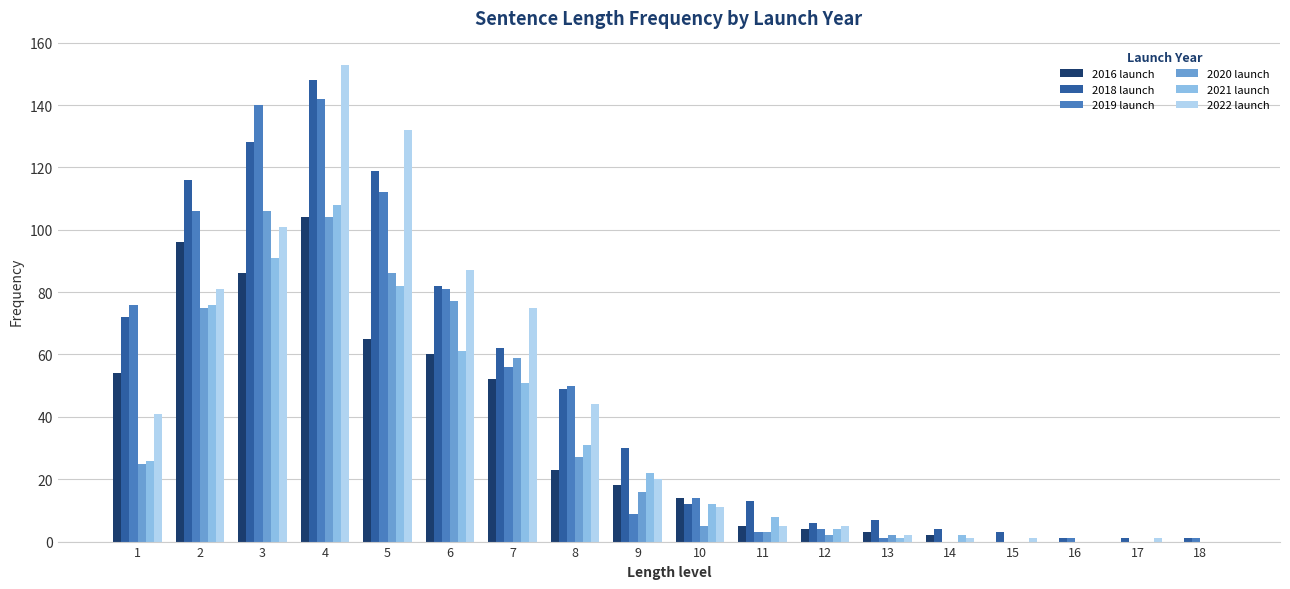

Count the number of categories in the chart.

18